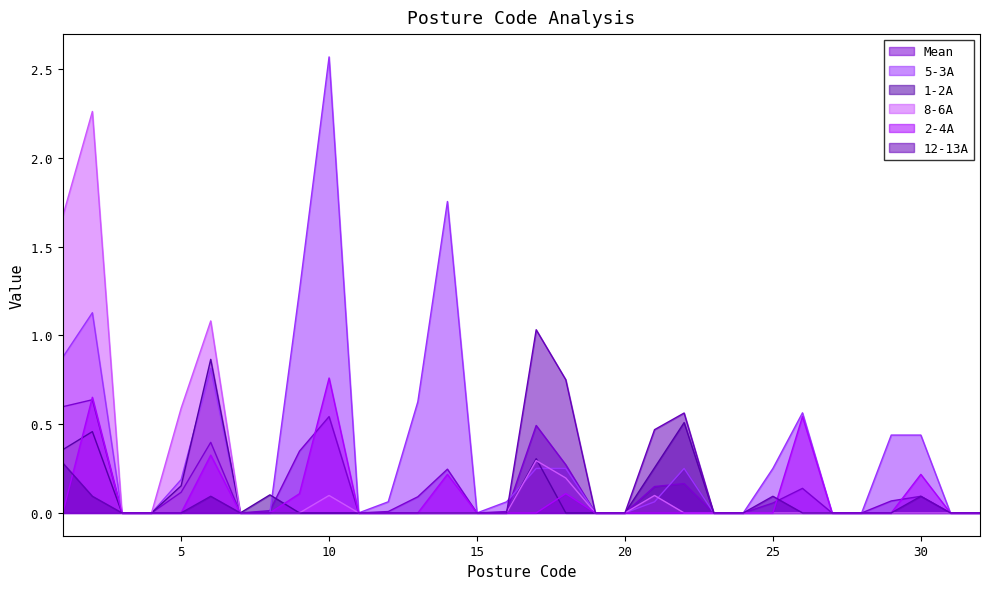

Which series has the largest total across all categories?

5-3A